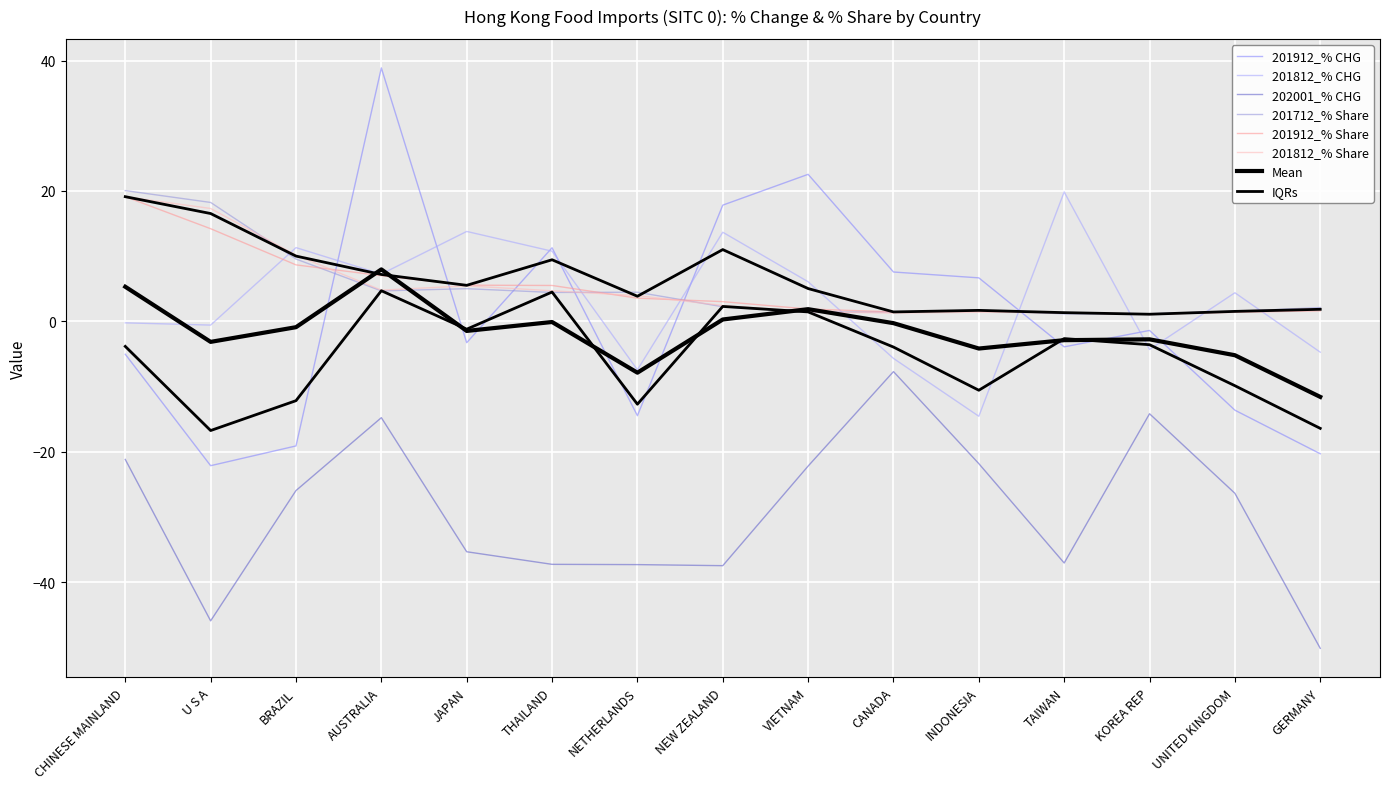

What position from the right is BRAZIL?

13